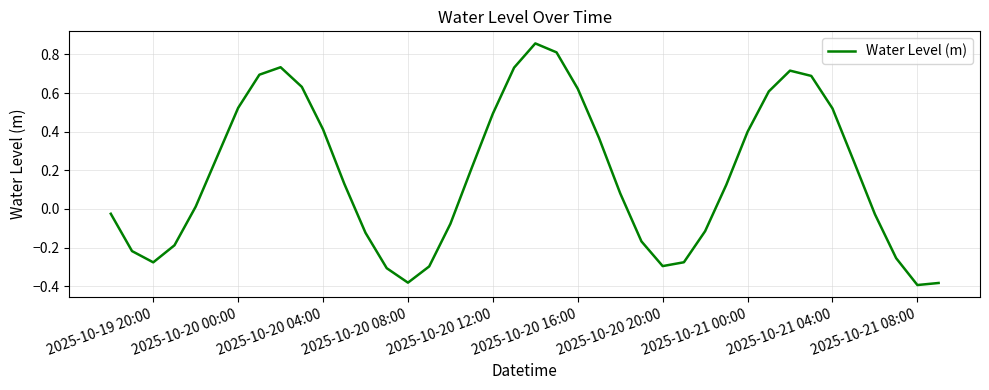

True or false: the data shows -0.4 at 2025-10-21 08:00.

True